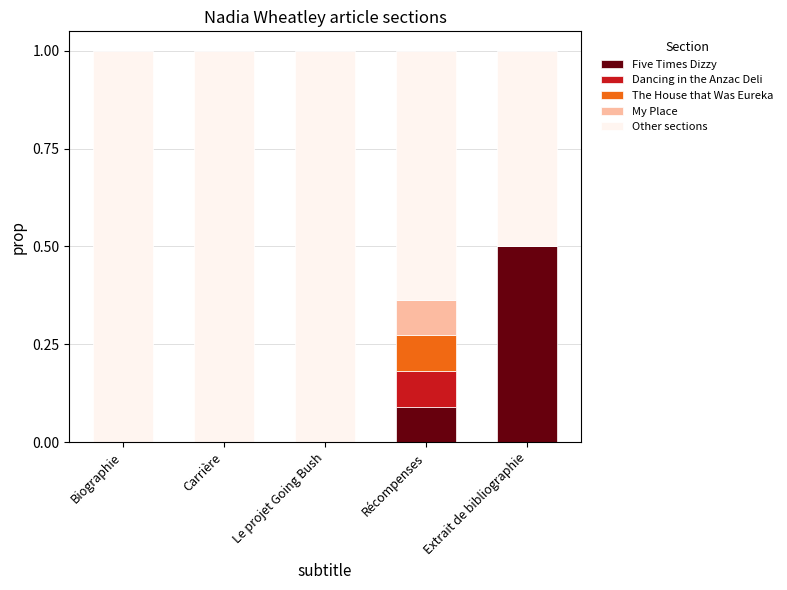

True or false: Five Times Dizzy has a value of -0.3 at Le projet Going Bush.

False